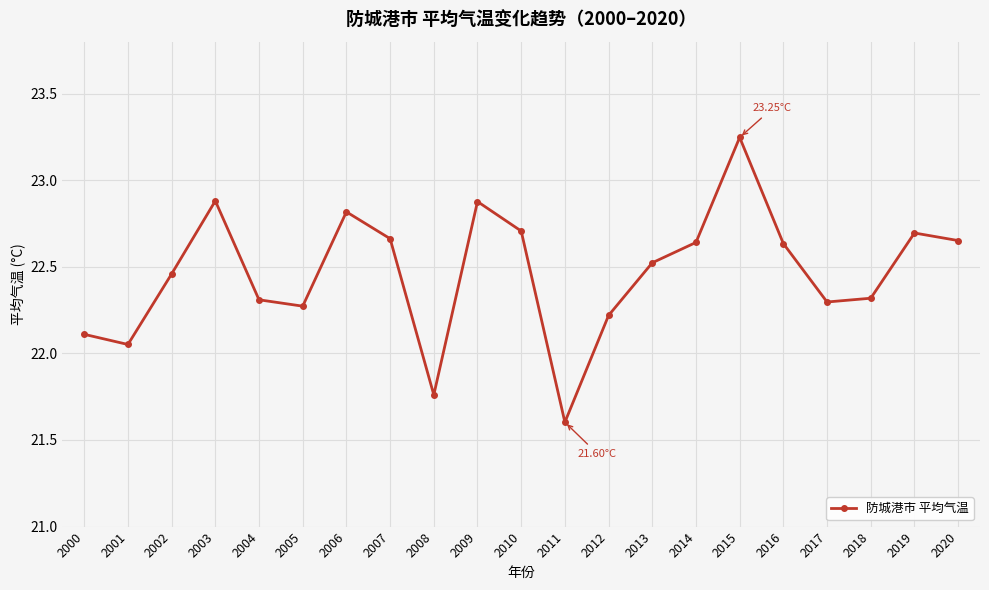

True or false: the data shows 22.3 at 2004.

True